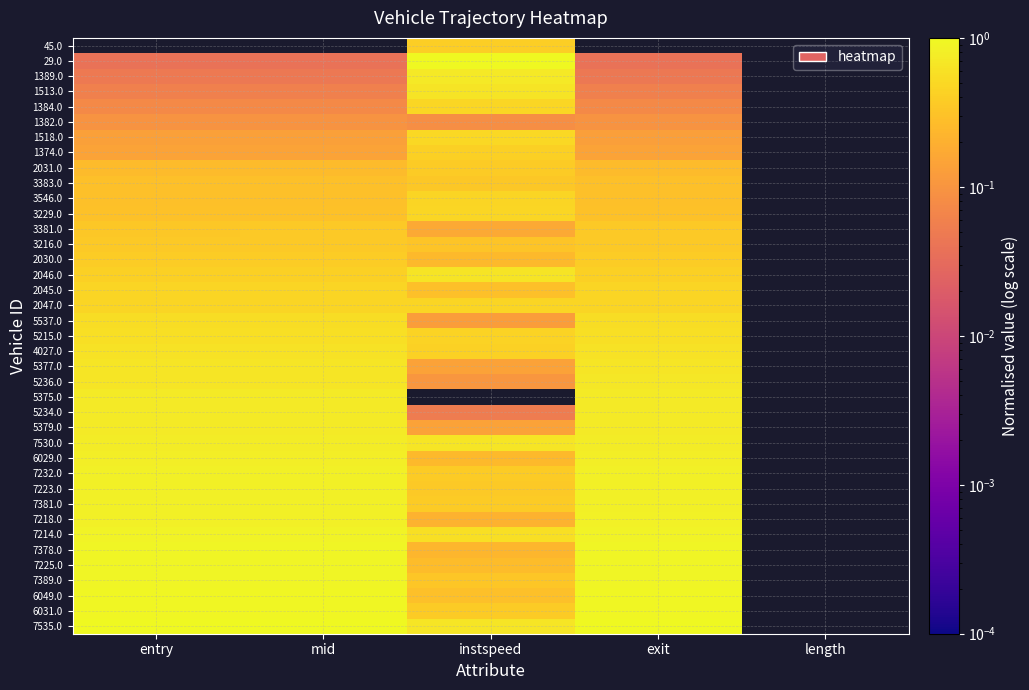

Rank the series at exit from highest to lowest value.

7535.0, 6031.0, 6049.0, 7389.0, 7225.0, 7378.0, 7214.0, 7218.0, 7381.0, 7223.0, 7232.0, 6029.0, 7530.0, 5379.0, 5234.0, 5375.0, 5236.0, 5377.0, 4027.0, 5215.0, 5537.0, 2047.0, 2045.0, 2046.0, 2030.0, 3216.0, 3381.0, 3229.0, 3546.0, 3383.0, 2031.0, 1374.0, 1518.0, 1382.0, 1384.0, 1513.0, 1389.0, 29.0, 45.0